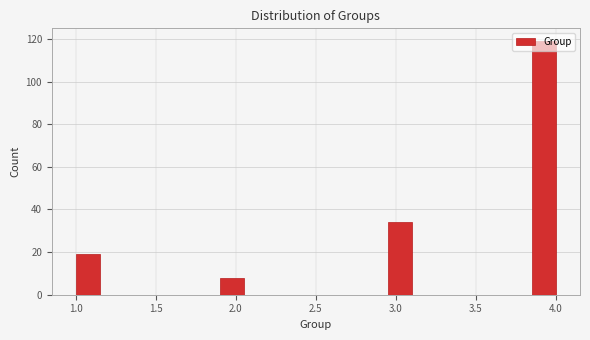

Read against the x-axis, roughly where is the centre of the tallest bar?

3.95